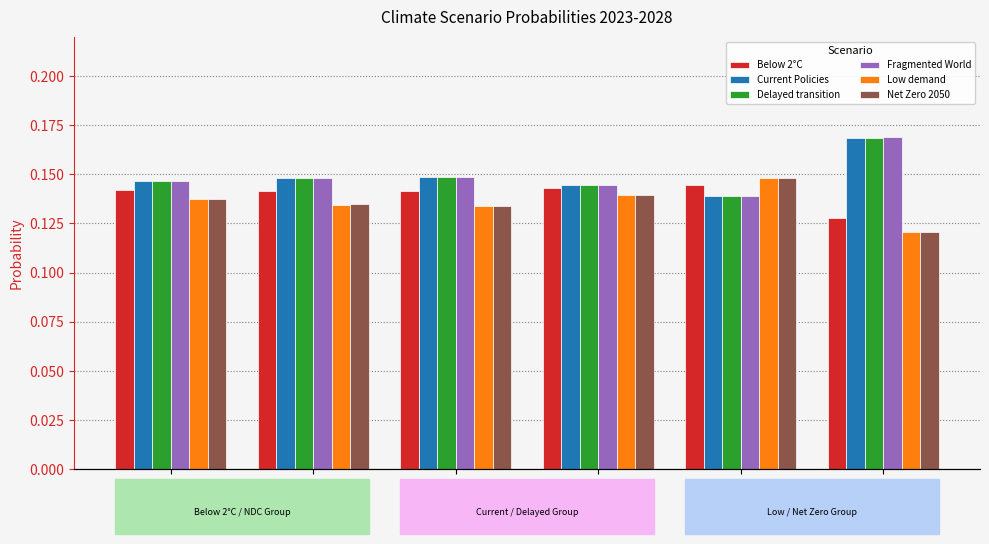

What is the sum of the Low demand values at 2028 and 2027?

0.3